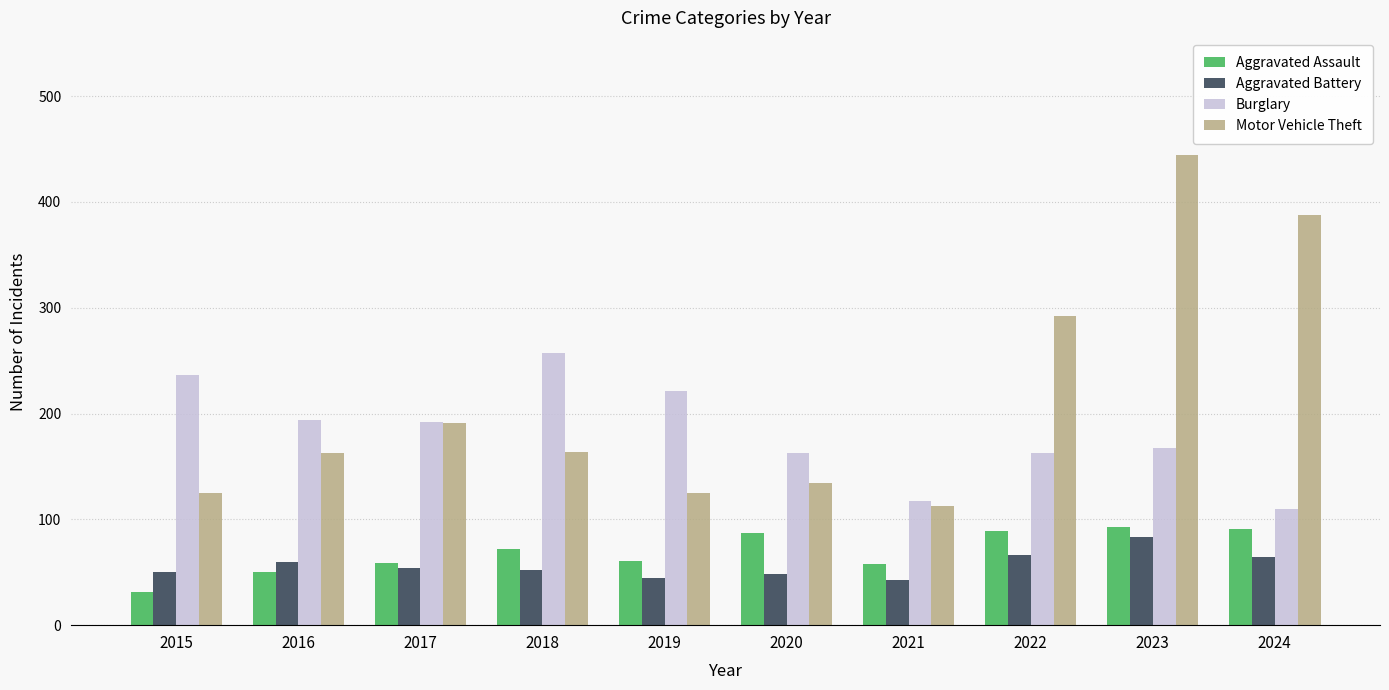

Which series changed the most between 2016 and 2017?

Motor Vehicle Theft